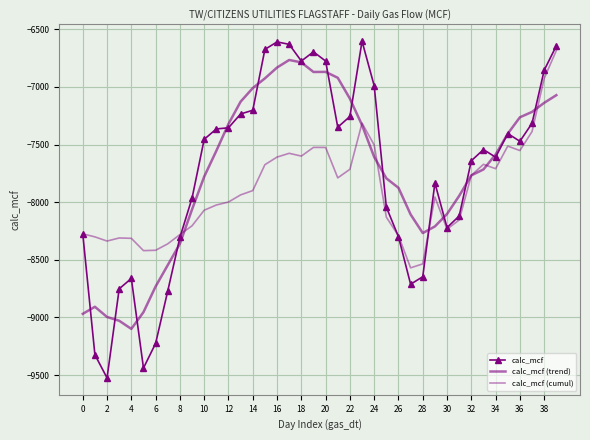

What is the difference between the second highest and second lowest values in the calc_mcf series?

2829.0